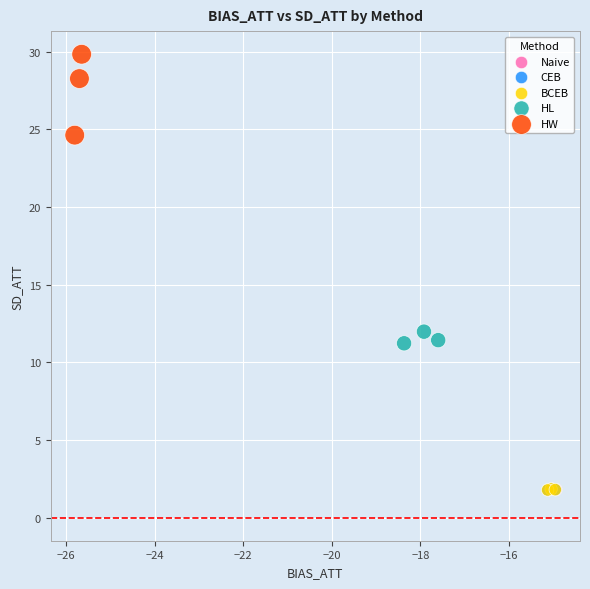

Which series reaches the maximum Y coordinate?

HW